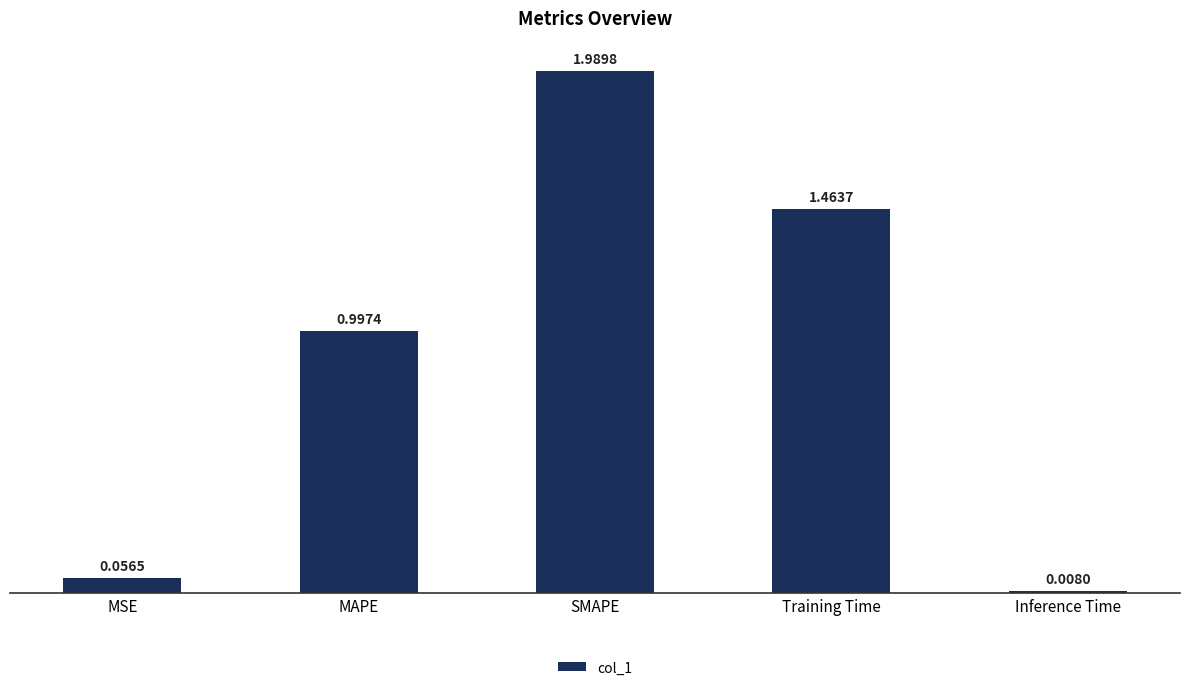

Which label corresponds to the largest value in the chart?

SMAPE